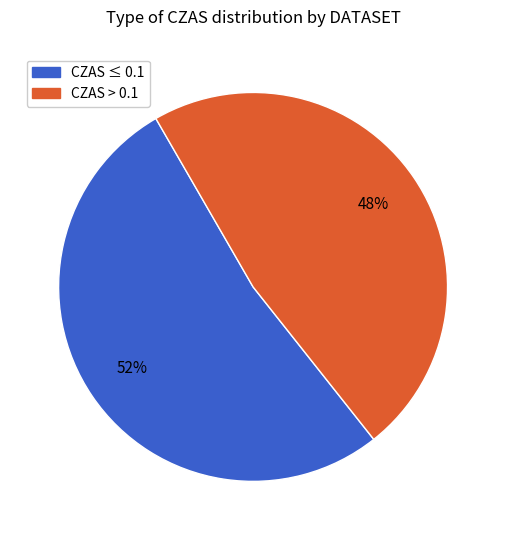

Is there any slice that represents more than half of the pie?

Yes